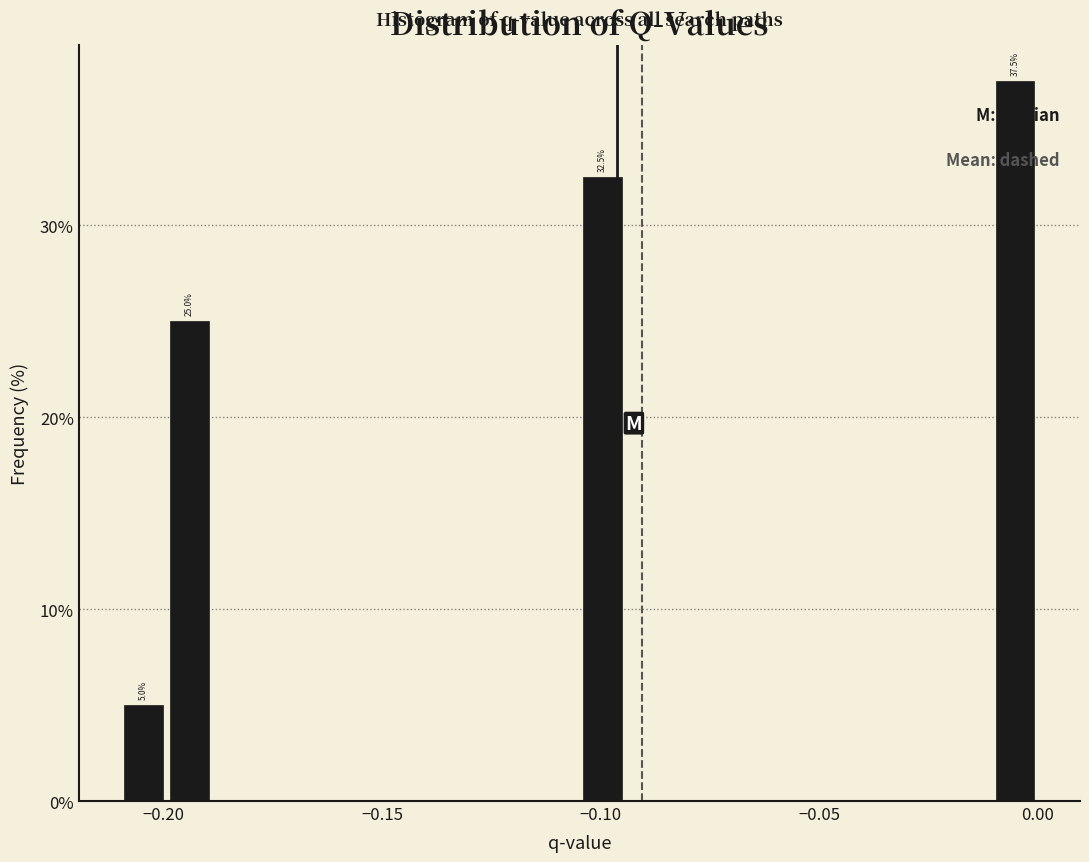

Read against the x-axis, roughly where is the centre of the tallest bar?

-0.005